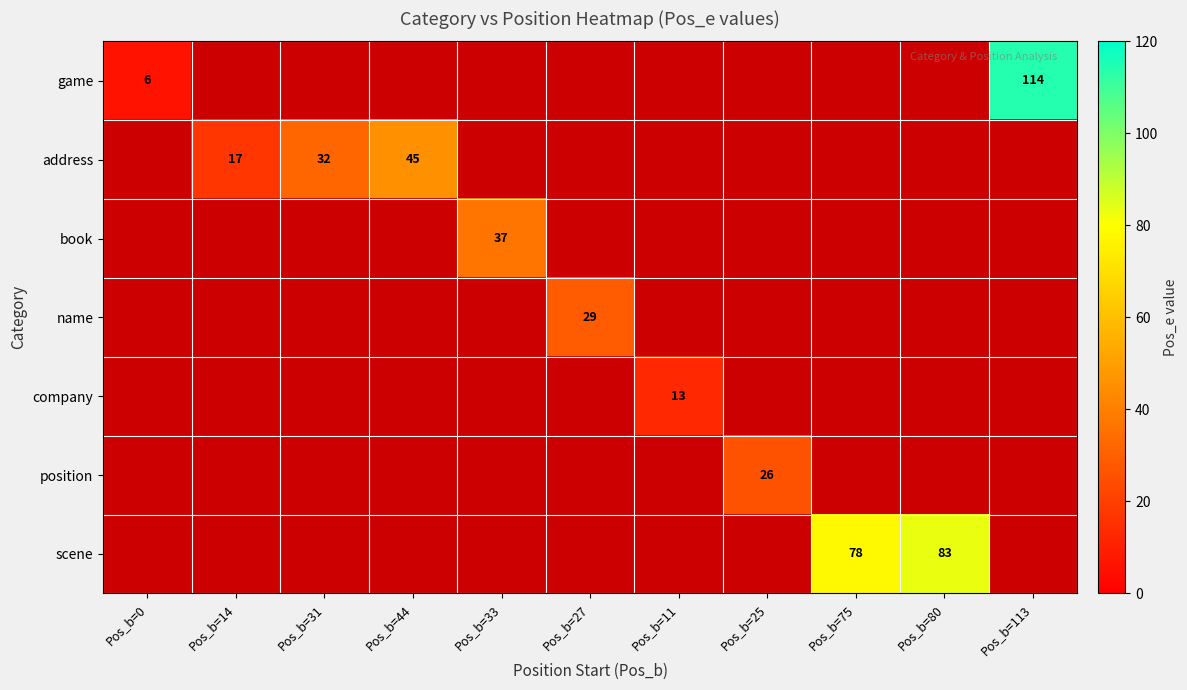

The game series shows 10 at Pos_b=0. True or false?

False